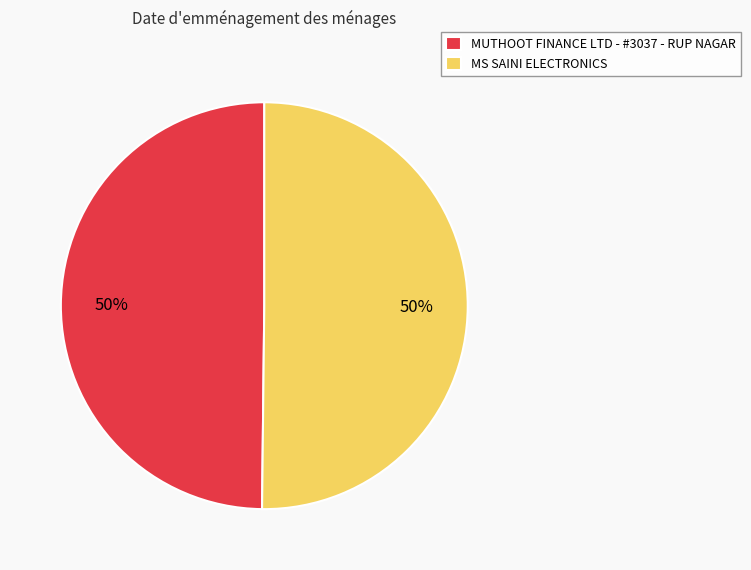

Is it true that MUTHOOT FINANCE LTD - #3037 - RUP NAGAR is 50% of the pie?

True